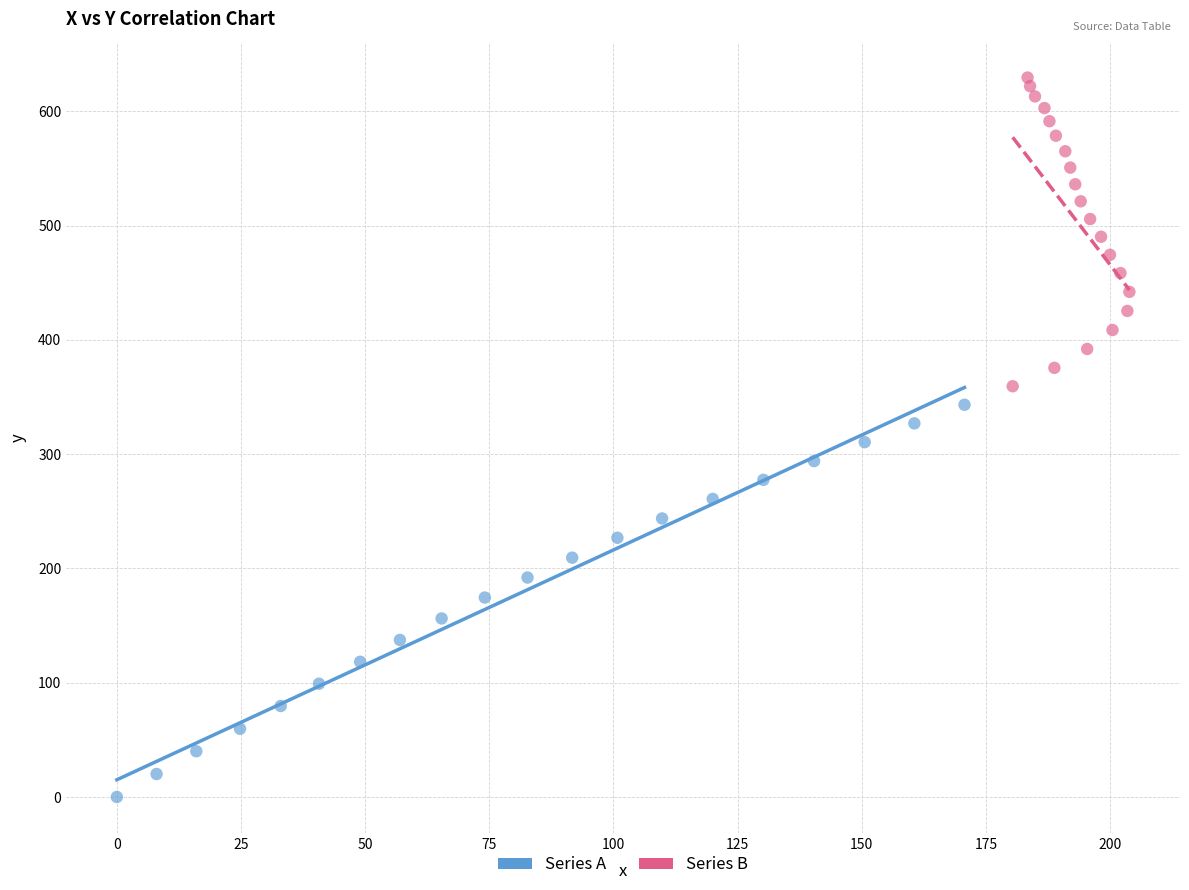

Which series has the largest Y range (max minus min)?

Series A